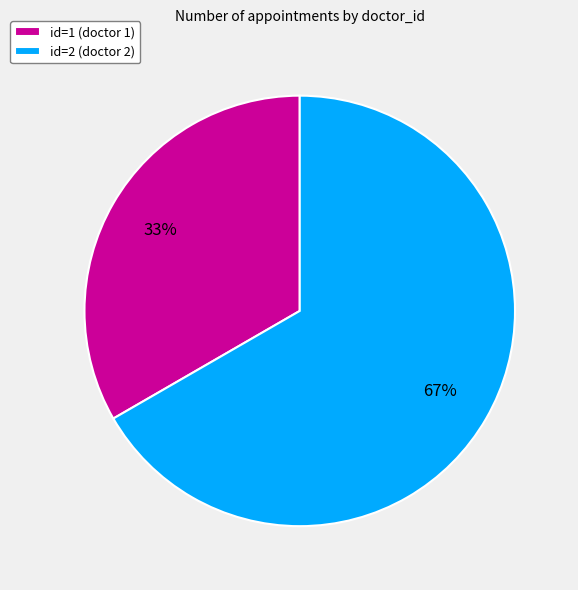

How many slices are in this pie chart?

2